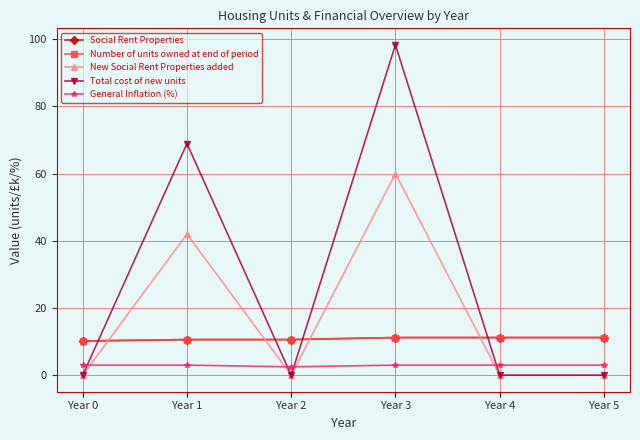

Does the chart have visible grid lines?

Yes